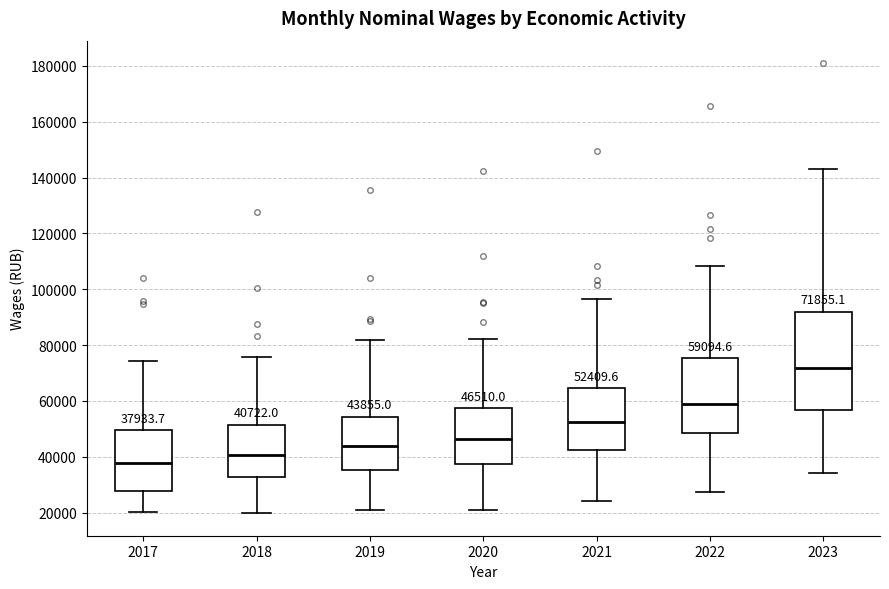

Comparing the boxes themselves (not the whiskers), which one is the tallest?

2023